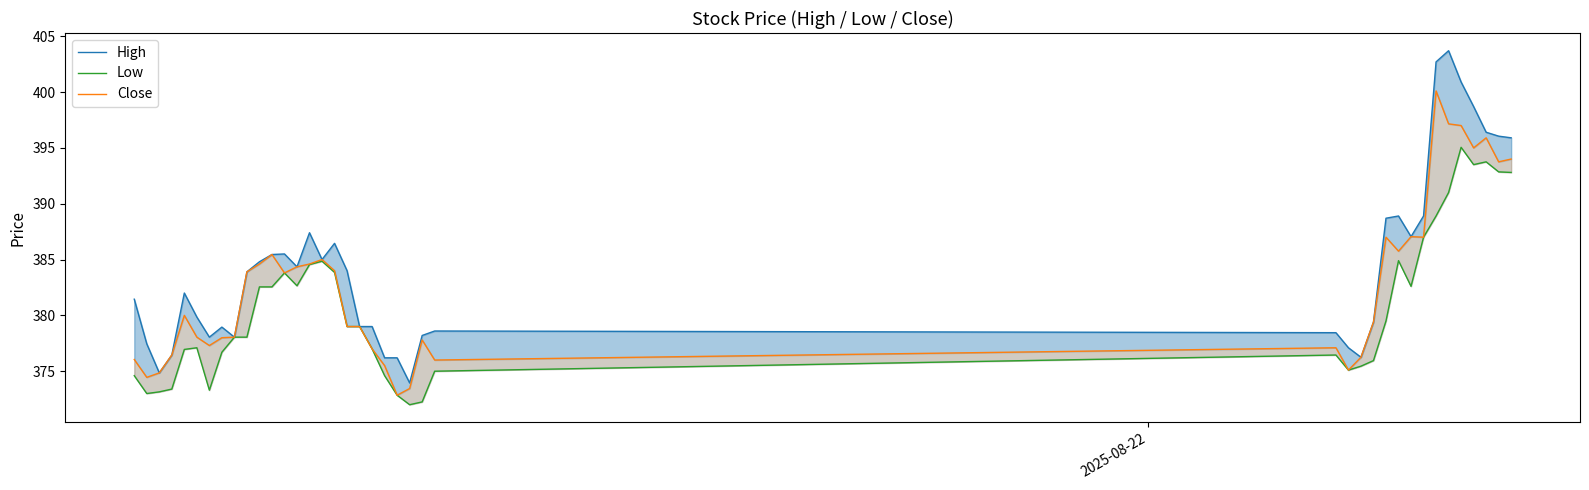

How many lines are shown in the chart?

3